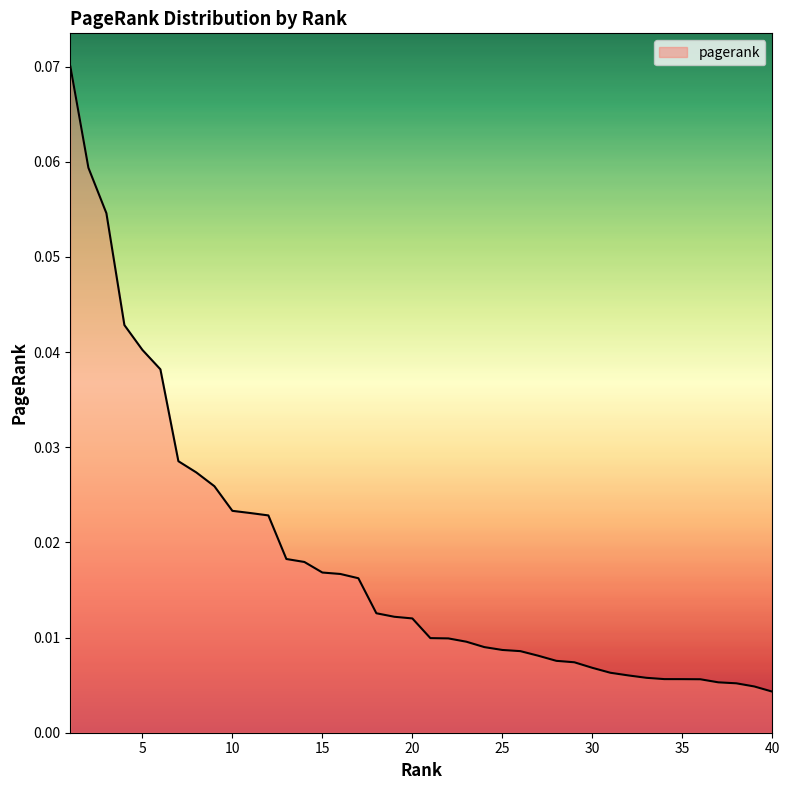

How many lines are shown in the chart?

1